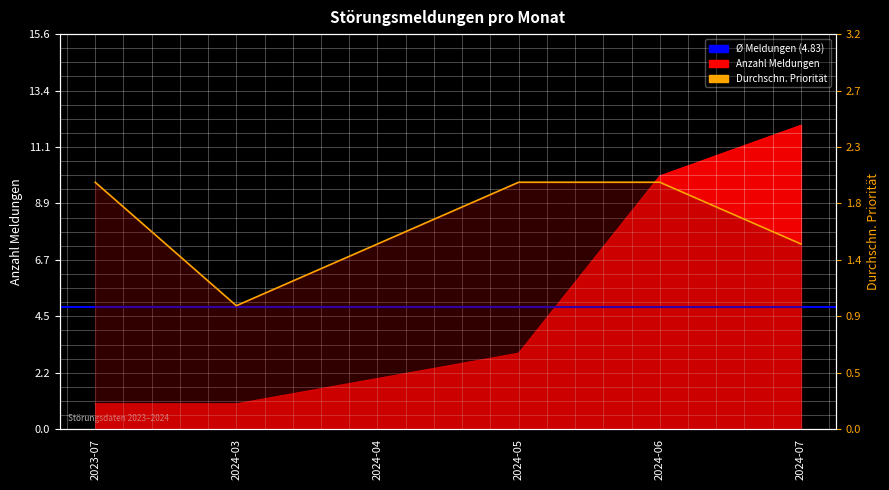

In Durchschn. Priorität, how many points are lower than both neighbors (excluding endpoints)?

1